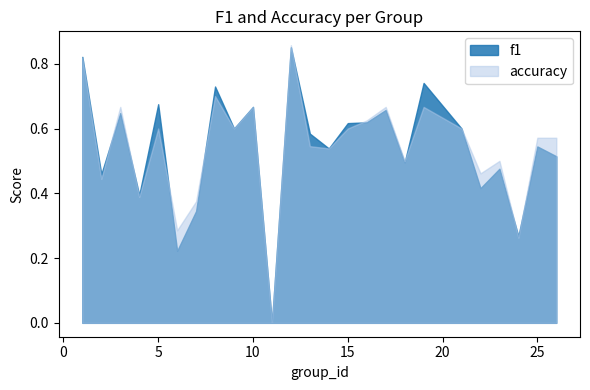

Between 14 and 22, which is larger?

14